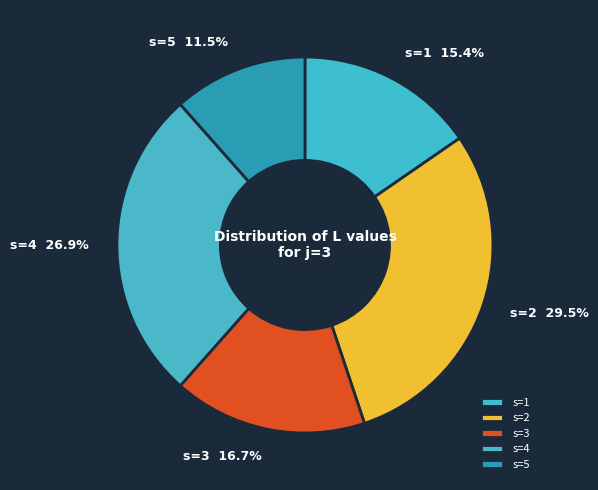

To the nearest percent, what is the average slice percentage?

20%